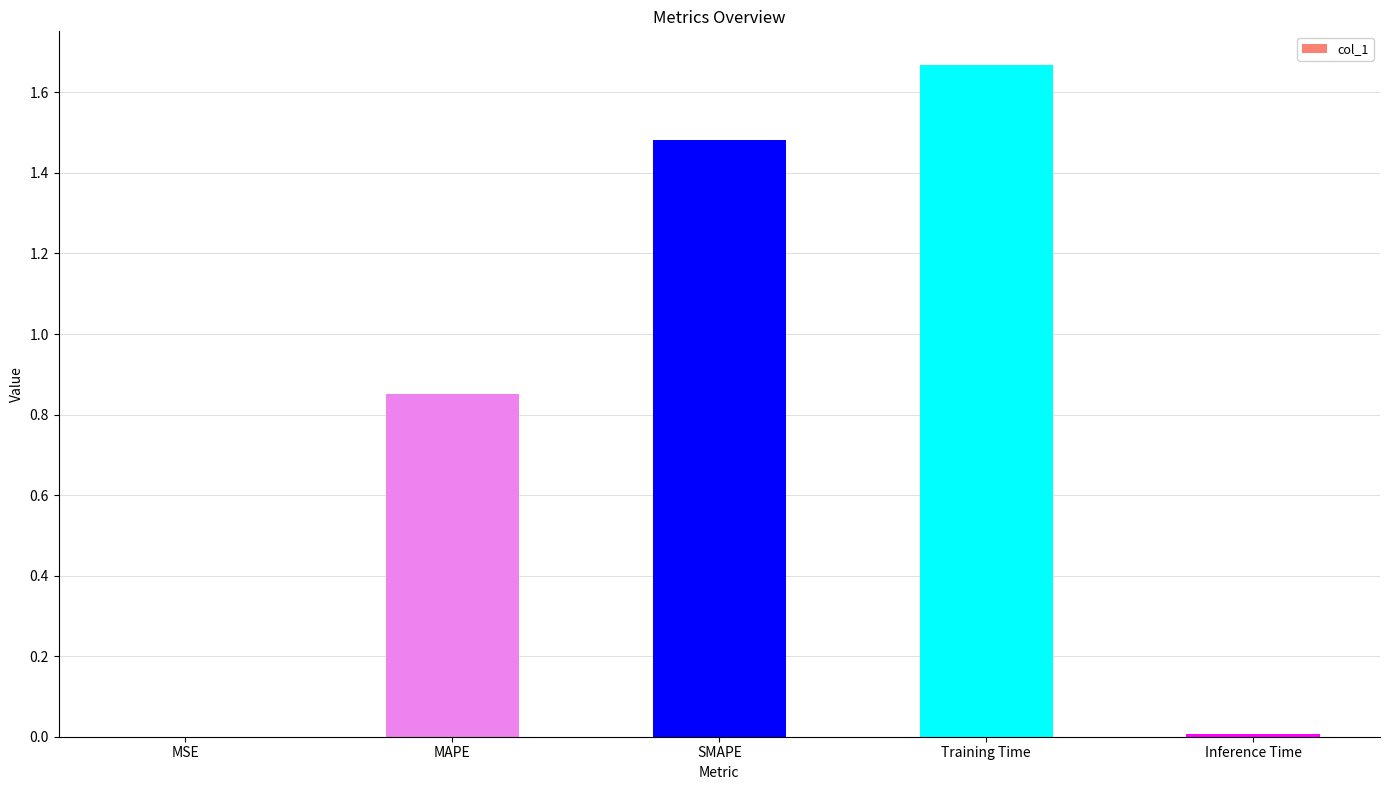

What is the sum of all values?

4.0